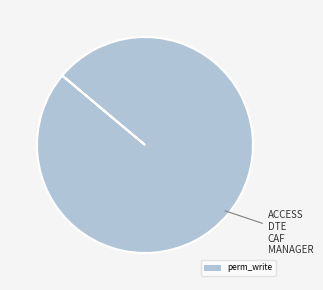

Is there any slice that represents more than half of the pie?

Yes